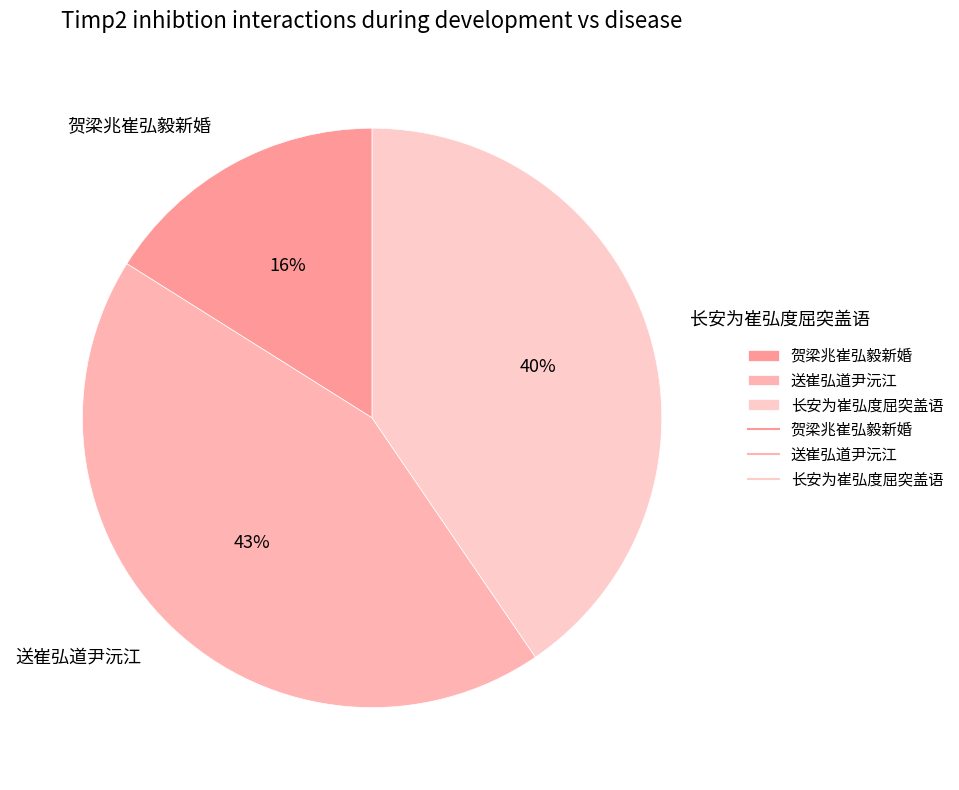

Count the number of slices in the pie.

3